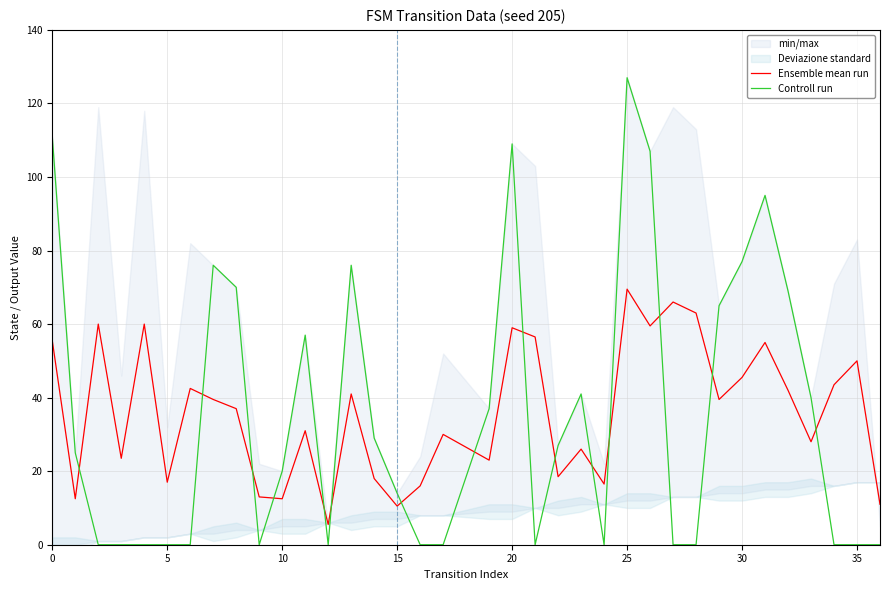

True or false: Ensemble mean run and Controll run intersect in this chart.

True